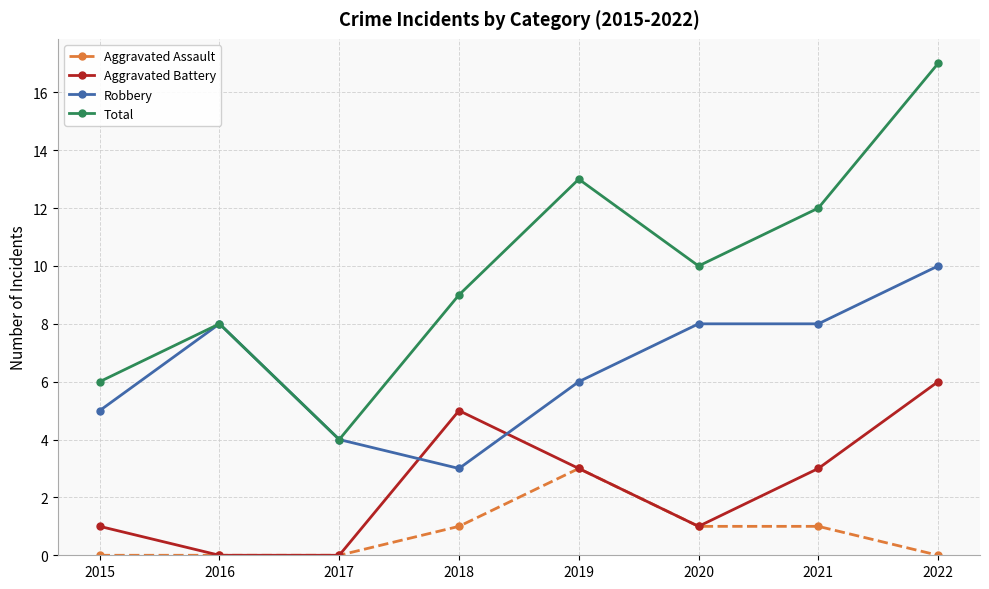

What is the sum of the Aggravated Battery values at 2018 and 2015?

6